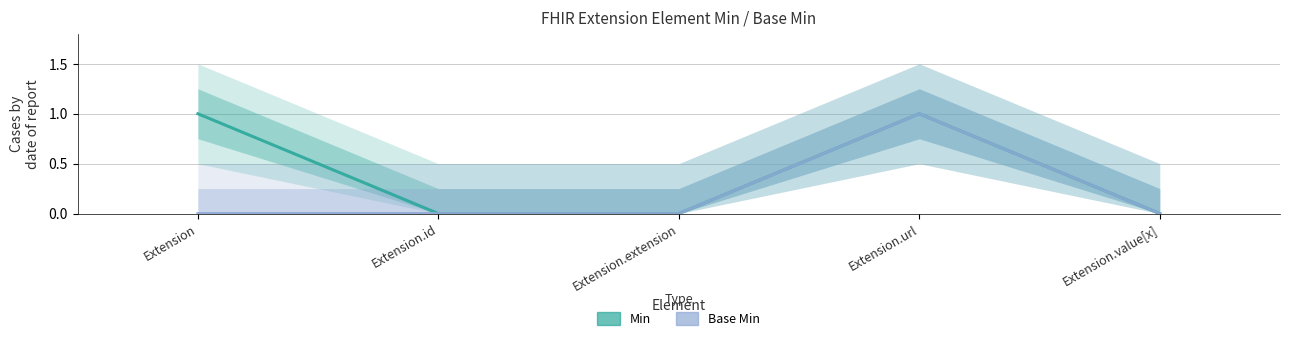

True or false: Base Min and Min cross at least once.

False